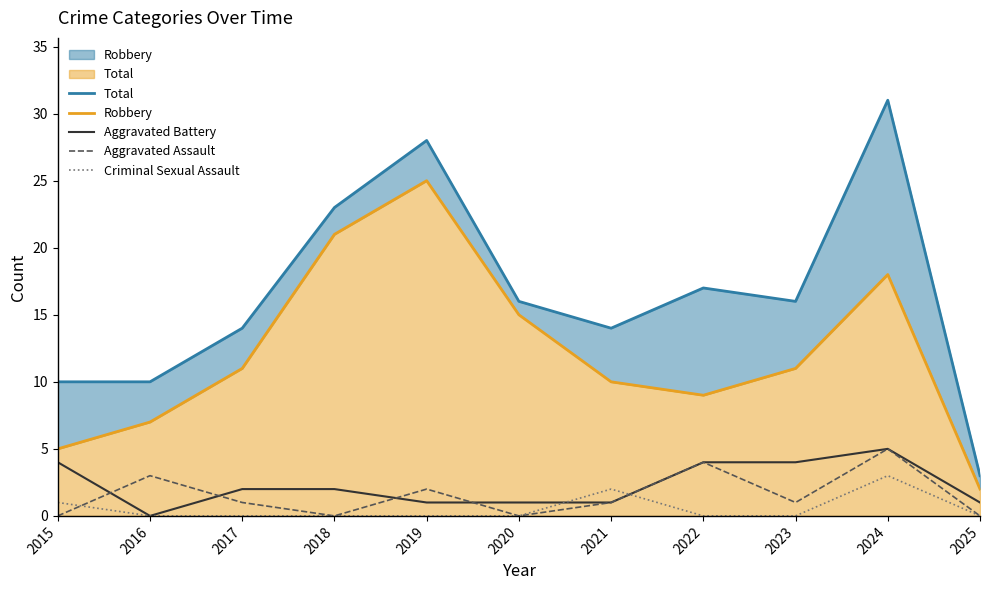

Reading left to right, what are all the values shown in this chart?

Total: 10	10	14	23	28	16	14	17	16	31	3
Robbery: 5	7	11	21	25	15	10	9	11	18	2
Aggravated Battery: 4	0	2	2	1	1	1	4	4	5	1
Aggravated Assault: 0	3	1	0	2	0	1	4	1	5	0
Criminal Sexual Assault: 1	0	0	0	0	0	2	0	0	3	0